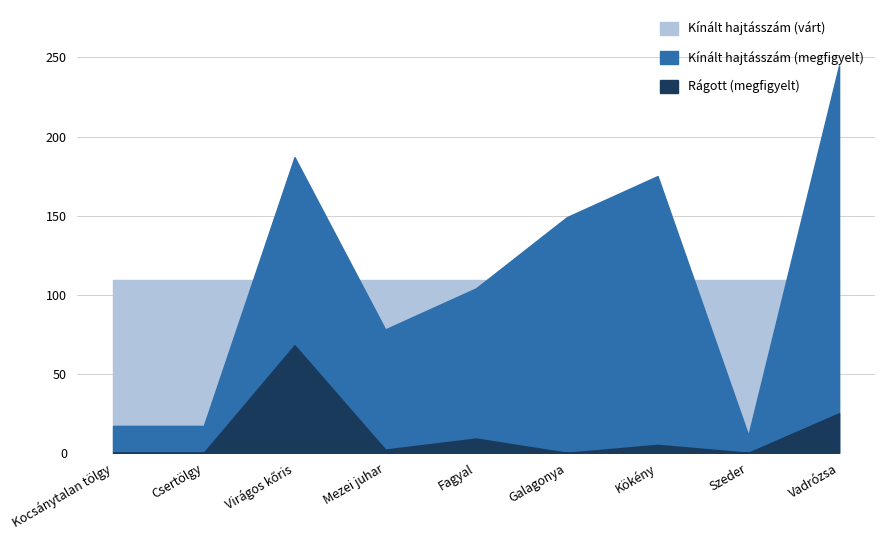

At which category is the sum across all series the highest?

Vadrózsa